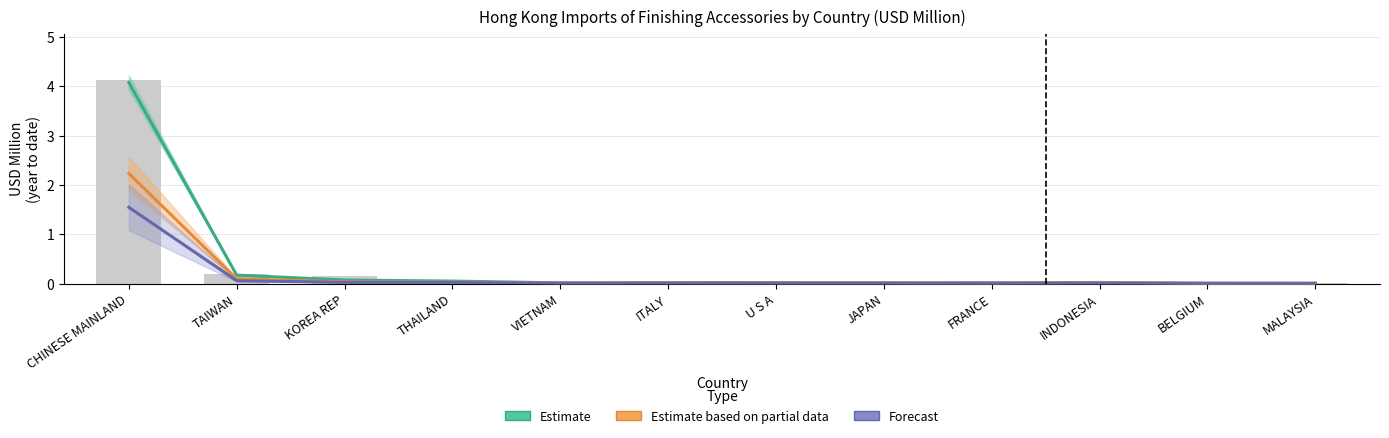

What is the total value across all series at THAILAND?

0.1